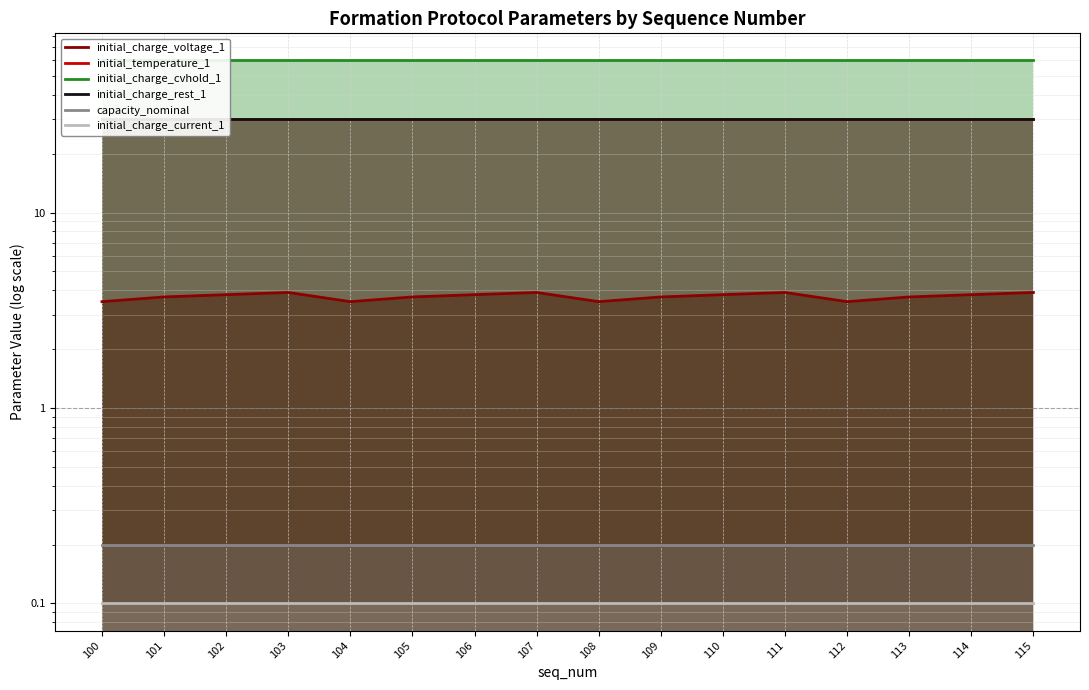

Which category has the lowest value across all series?

100